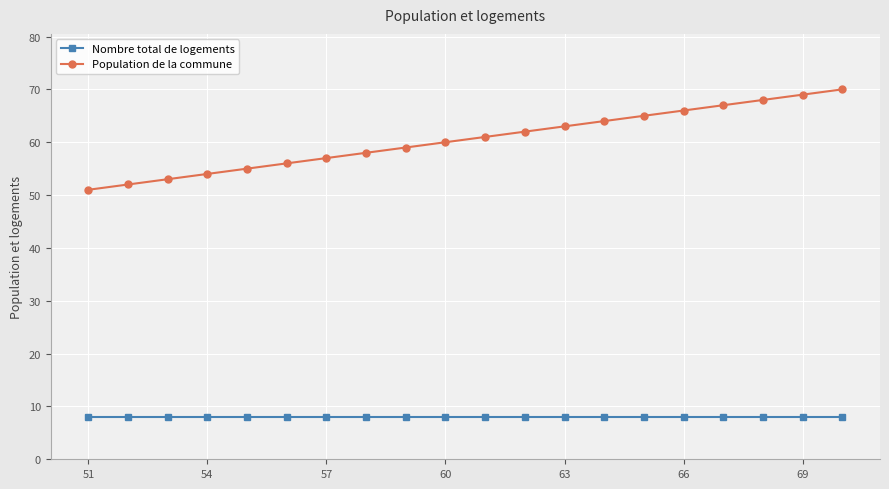

What is the value of the Population de la commune point at the 7th from the left?

57